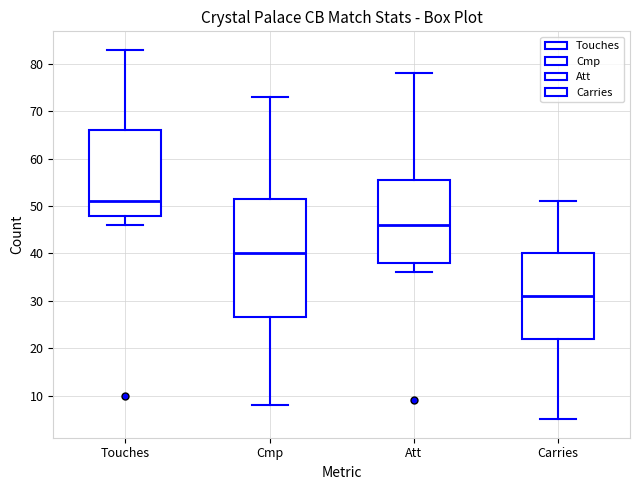

Which box has the lowest median line?

Carries